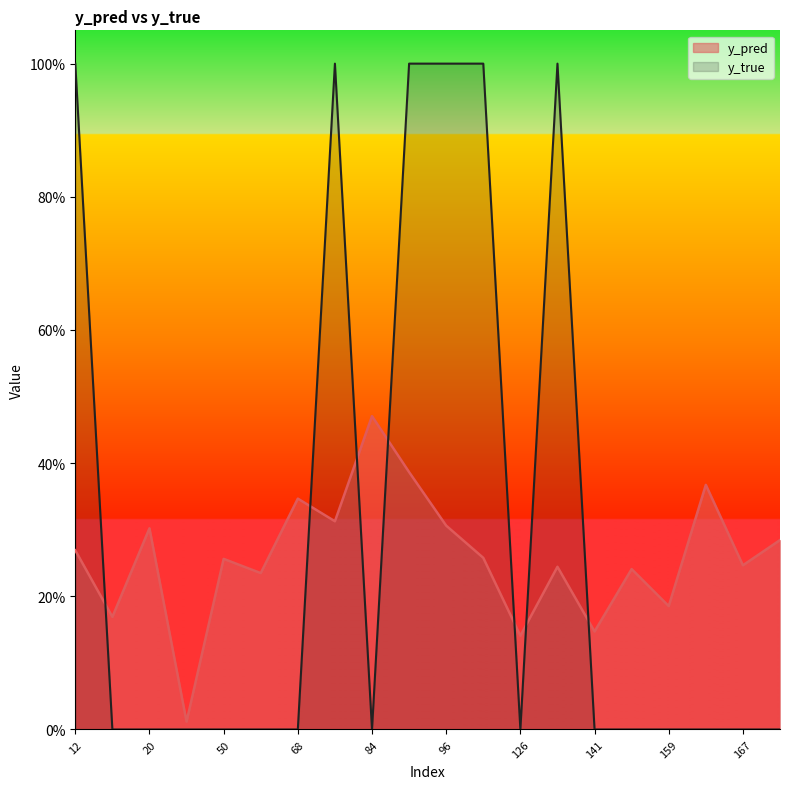

The y_pred series shows 0.1 at 162. True or false?

False